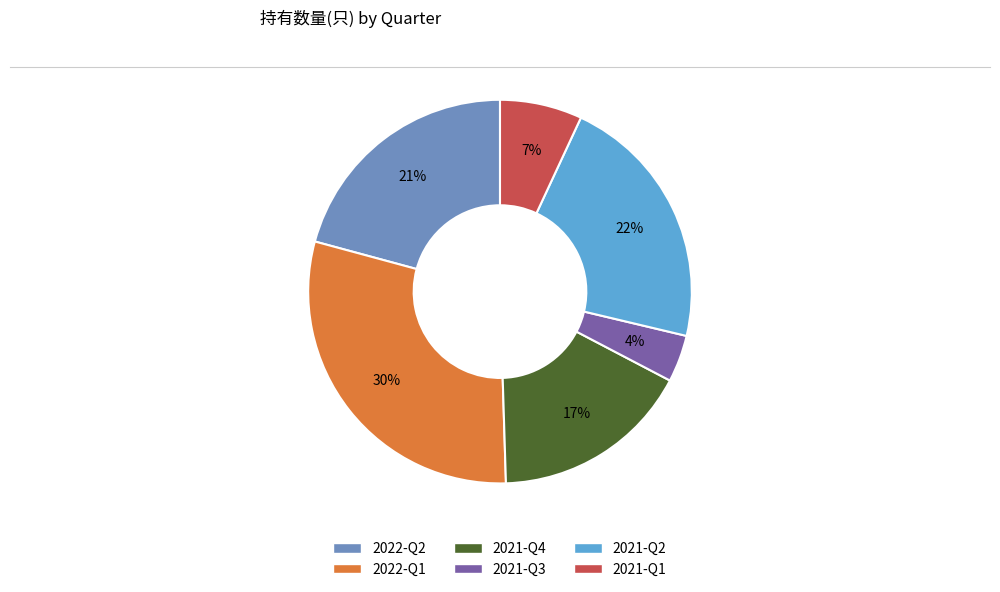

Is it true that 2022-Q1 is 30% of the pie?

True